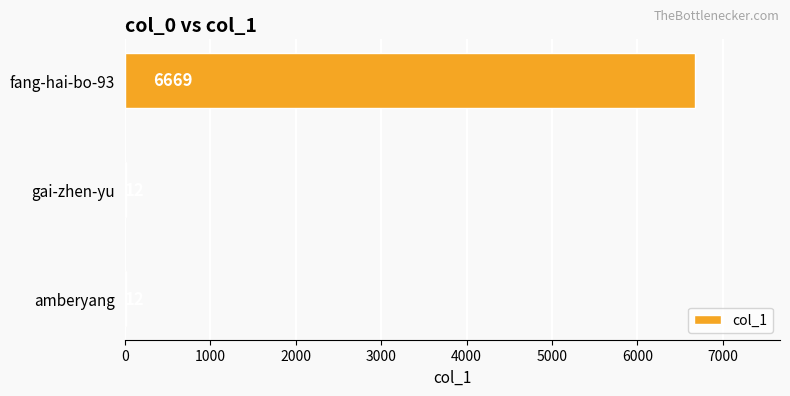

Which category has the highest value across all series?

fang-hai-bo-93